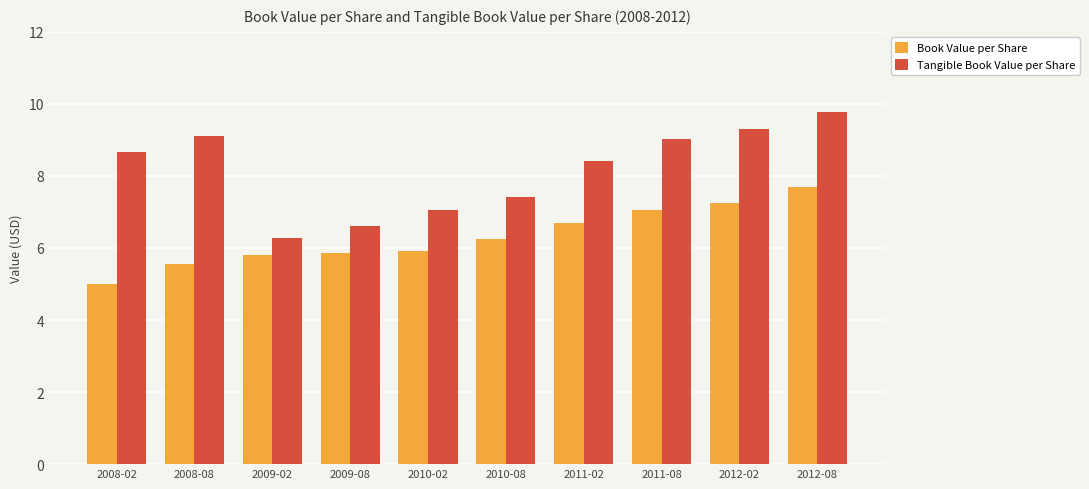

What value does the Tangible Book Value per Share series have at 2010-02?

7.0